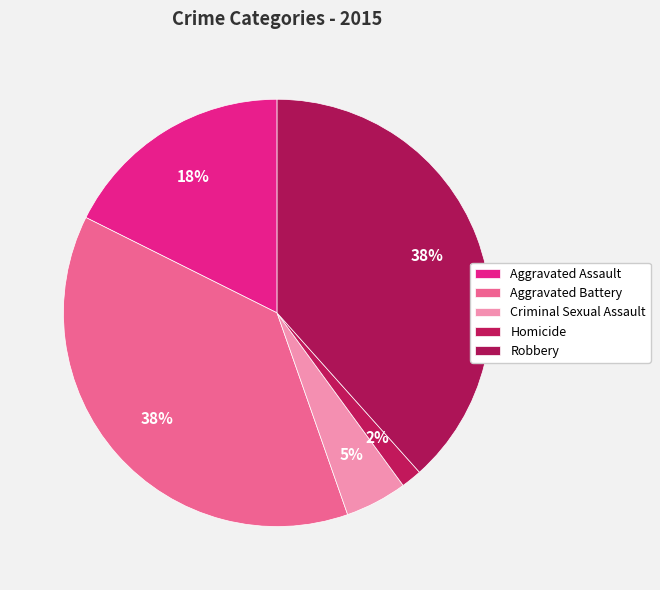

Which category has the biggest portion of the pie?

Robbery